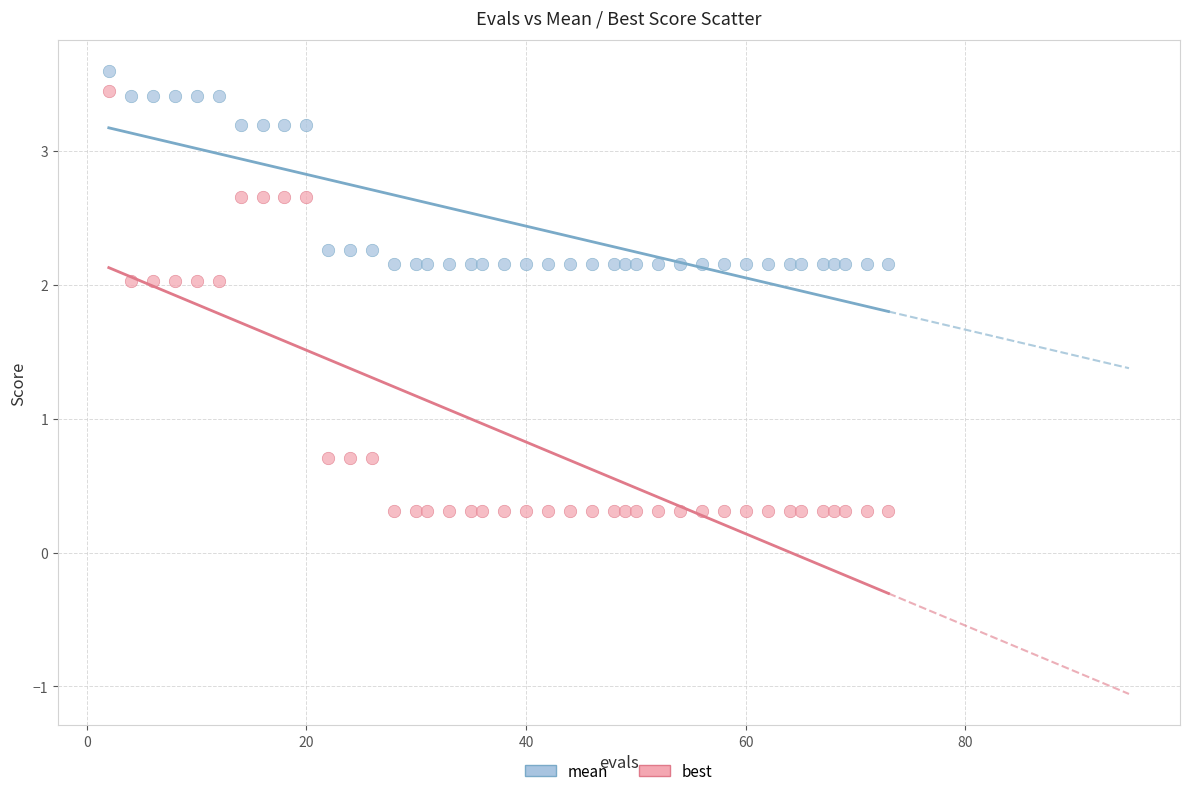

What is the X range (max minus min) for the scatter plot?

71.0